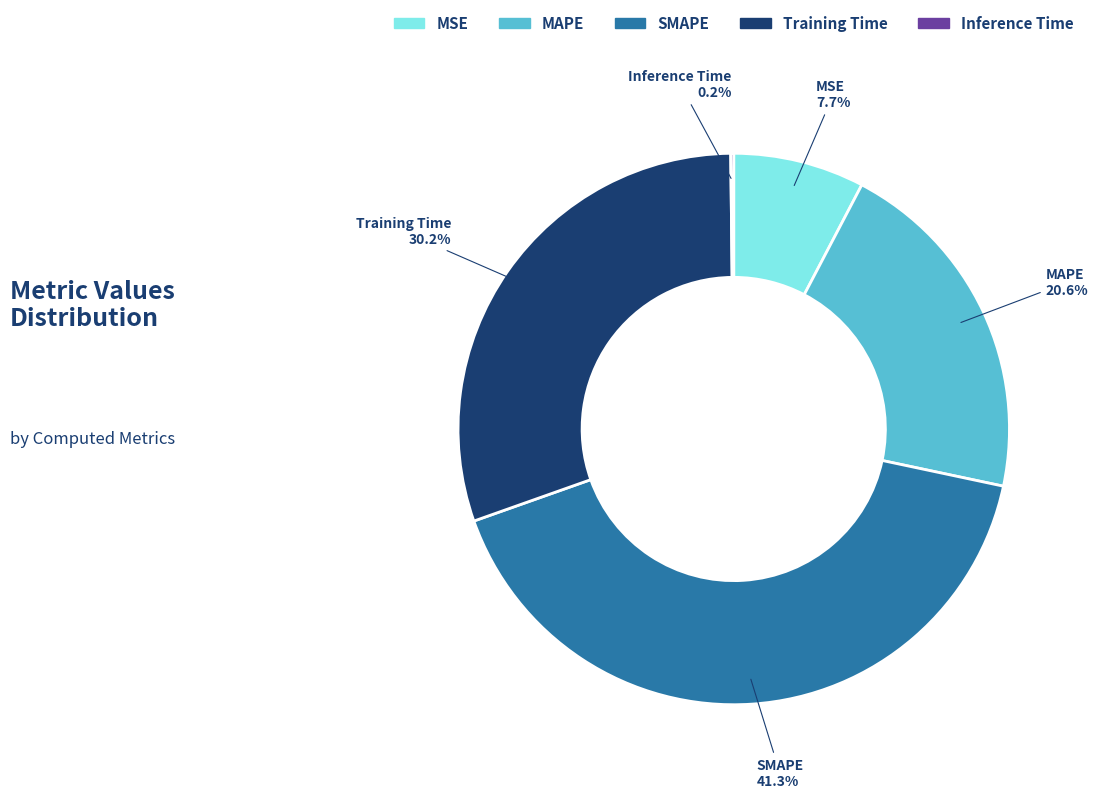

To the nearest percent, what is the difference between the SMAPE and Training Time slice percentages?

11%